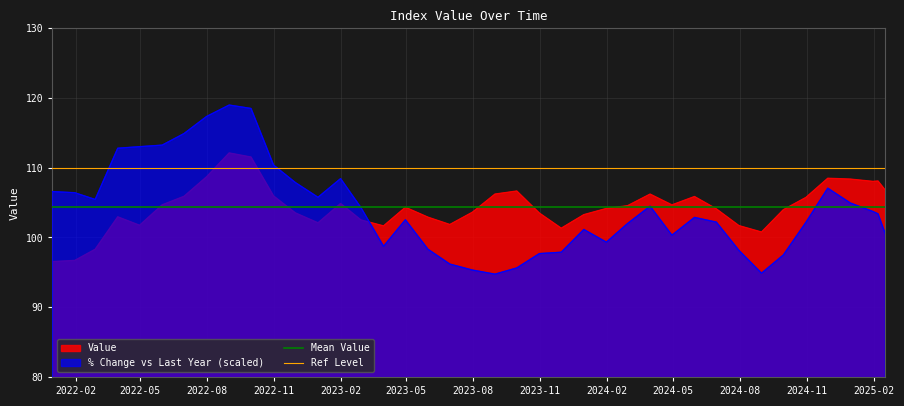

How many intersections are there between % Change vs Last Year (scaled) and Value?

1